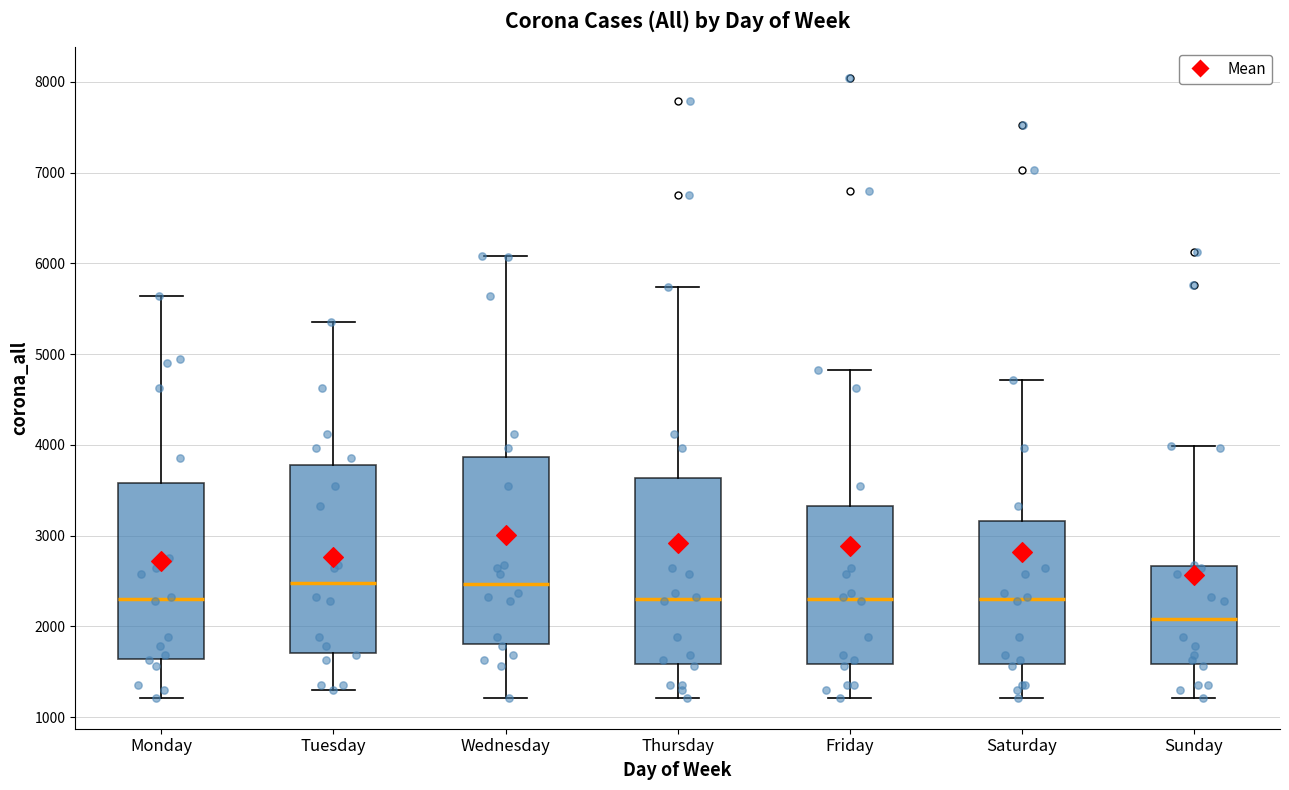

Reading left to right, read every box against the y-axis: the position of its median line, the range the box covers, and the ends of its whiskers. The values are not printed on the chart, so give them approximately, as read against the axis.

Monday: median 2300, box 1600 to 3600, whiskers 1200 to 5600
Tuesday: median 2500, box 1700 to 3800, whiskers 1300 to 5400
Wednesday: median 2500, box 1800 to 3900, whiskers 1200 to 6100
Thursday: median 2300, box 1600 to 3600, whiskers 1200 to 5700
Friday: median 2300, box 1600 to 3300, whiskers 1200 to 4800
Saturday: median 2300, box 1600 to 3200, whiskers 1200 to 4700
Sunday: median 2100, box 1600 to 2700, whiskers 1200 to 4000